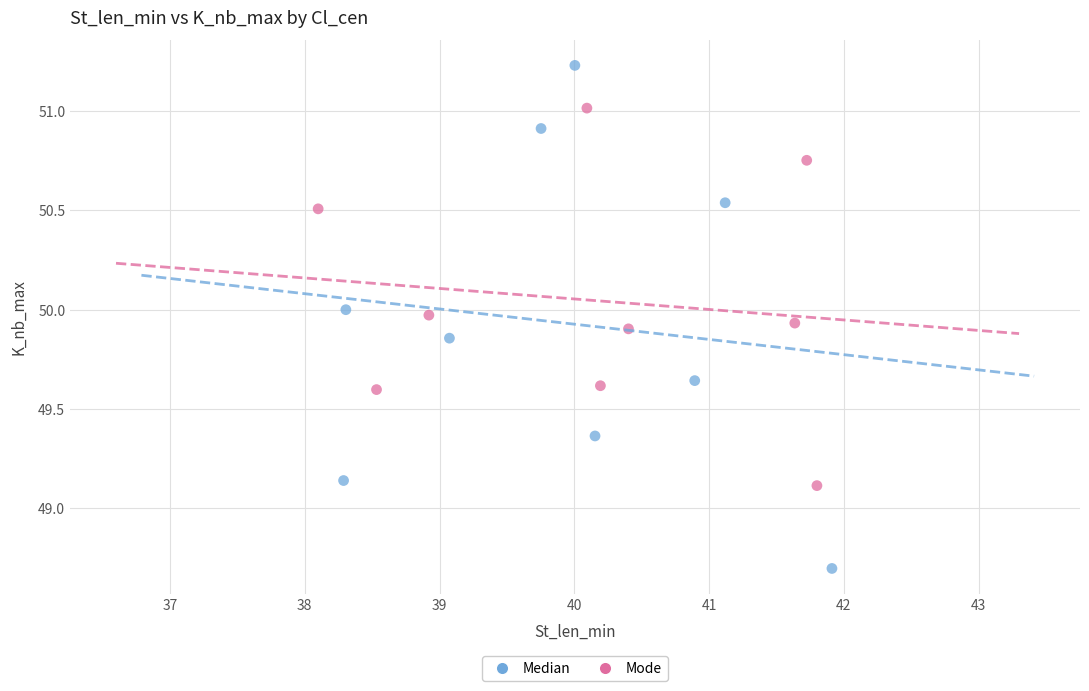

Which series has the largest Y range (max minus min)?

Median